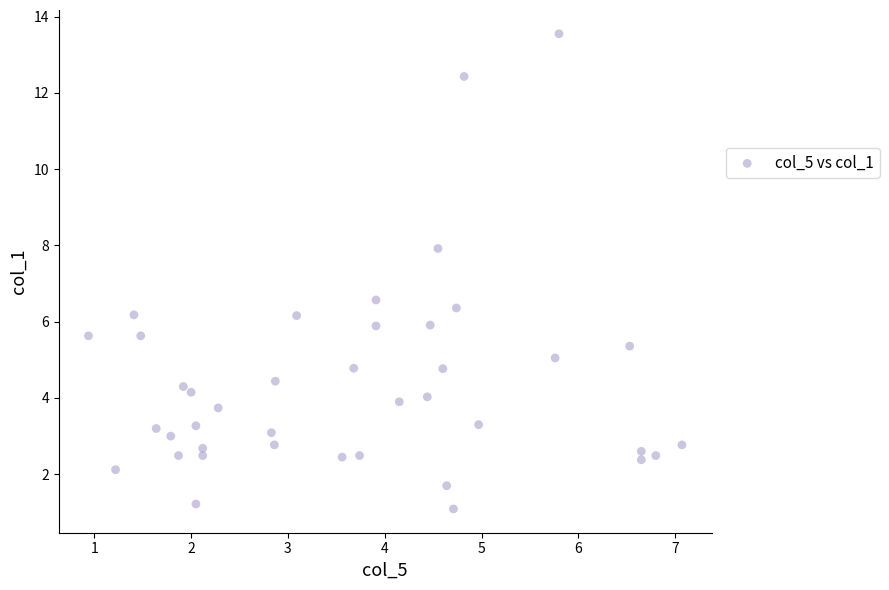

What Y value in the scatter plot is closest to 7?

6.6